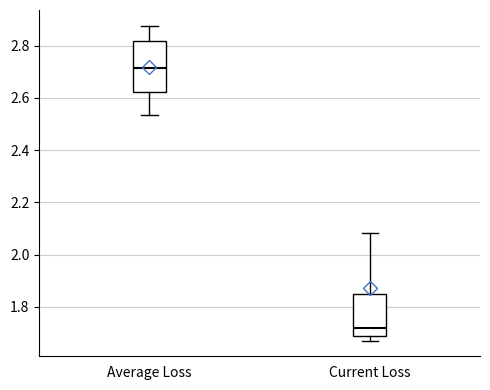

Reading left to right, read every box against the y-axis: the position of its median line, the range the box covers, and the ends of its whiskers. The values are not printed on the chart, so give them approximately, as read against the axis.

Average Loss: median 2.72, box 2.62 to 2.82, whiskers 2.54 to 2.88
Current Loss: median 1.72, box 1.68 to 1.84, whiskers 1.68 (just below the box's lower edge) to 2.08